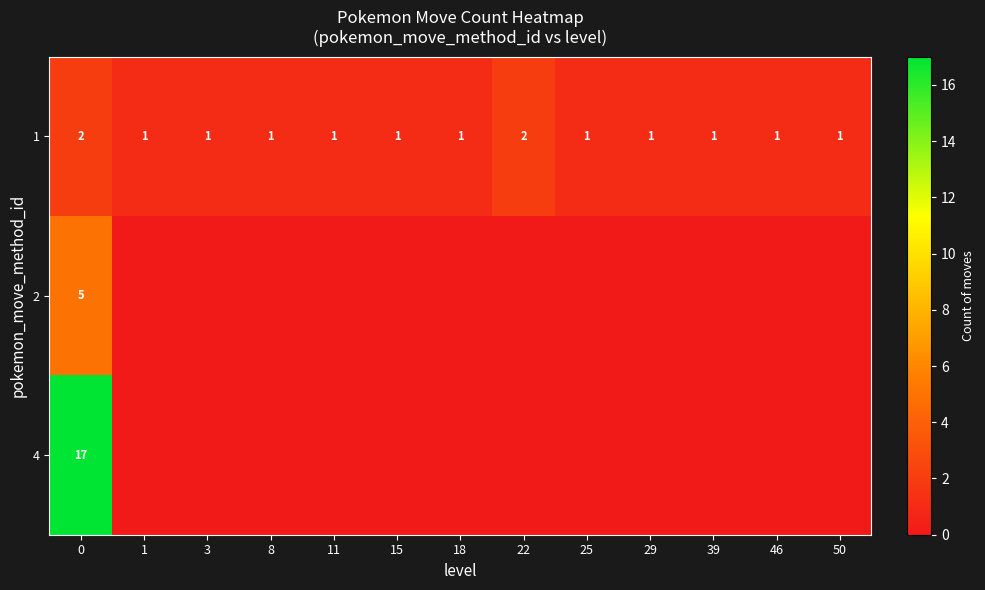

What is the sum of all 1 values?

15